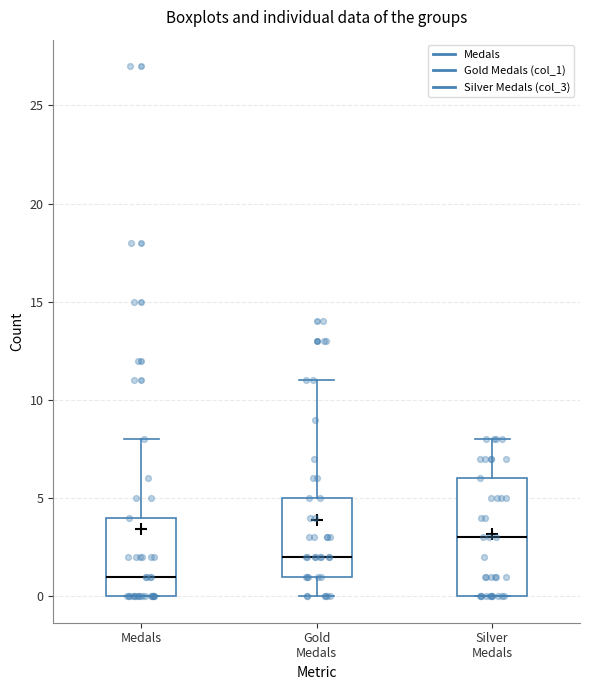

Which box is the tallest, from its lower edge to its upper edge?

Silver Medals